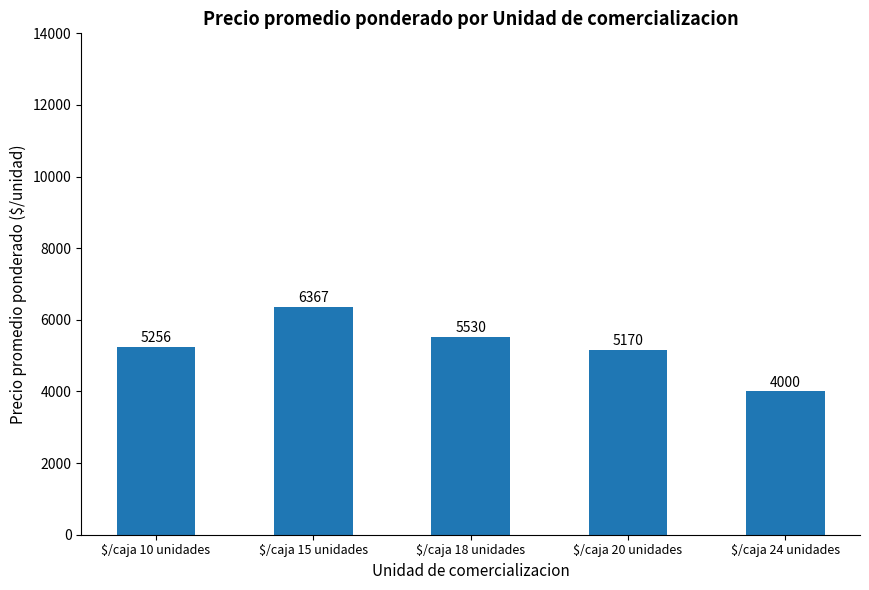

What is the greatest value displayed?

6367.4